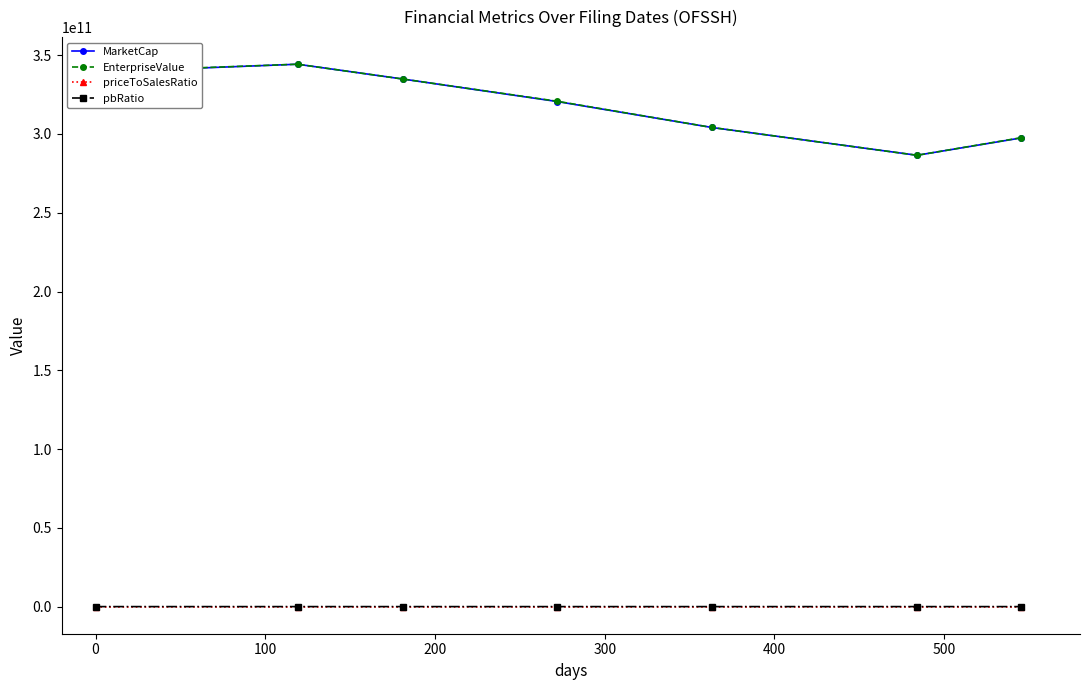

How many lines are shown in the chart?

4